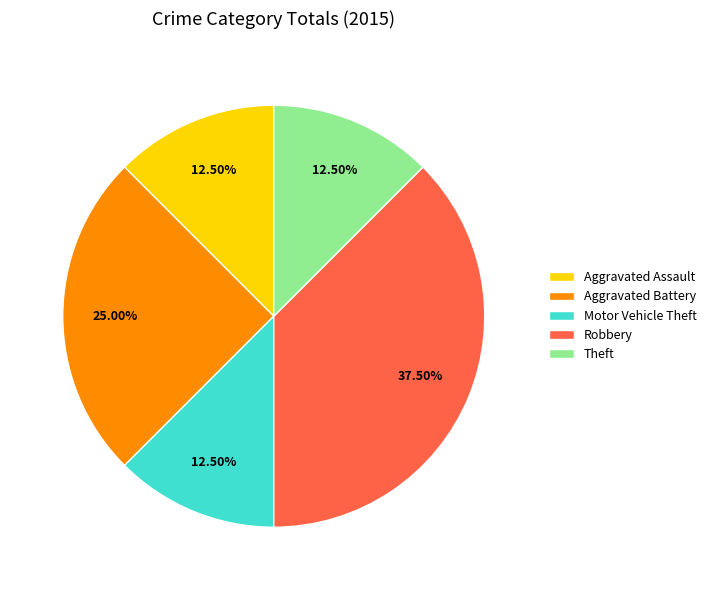

To the nearest percent, what is the difference between the largest and smallest slice percentages?

25%